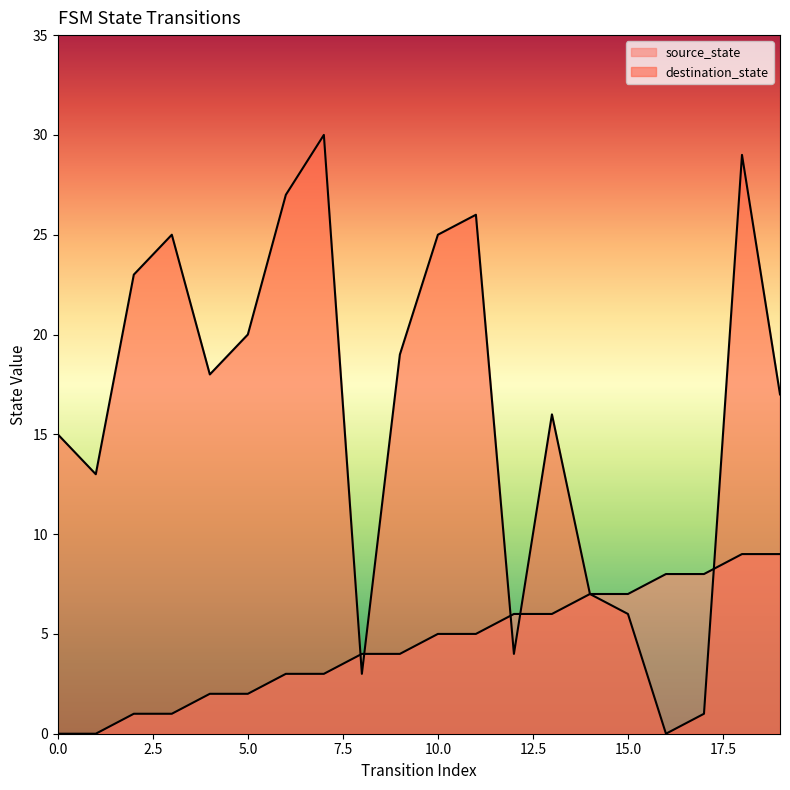

List the series in order of their peak value, lowest first.

source_state, destination_state